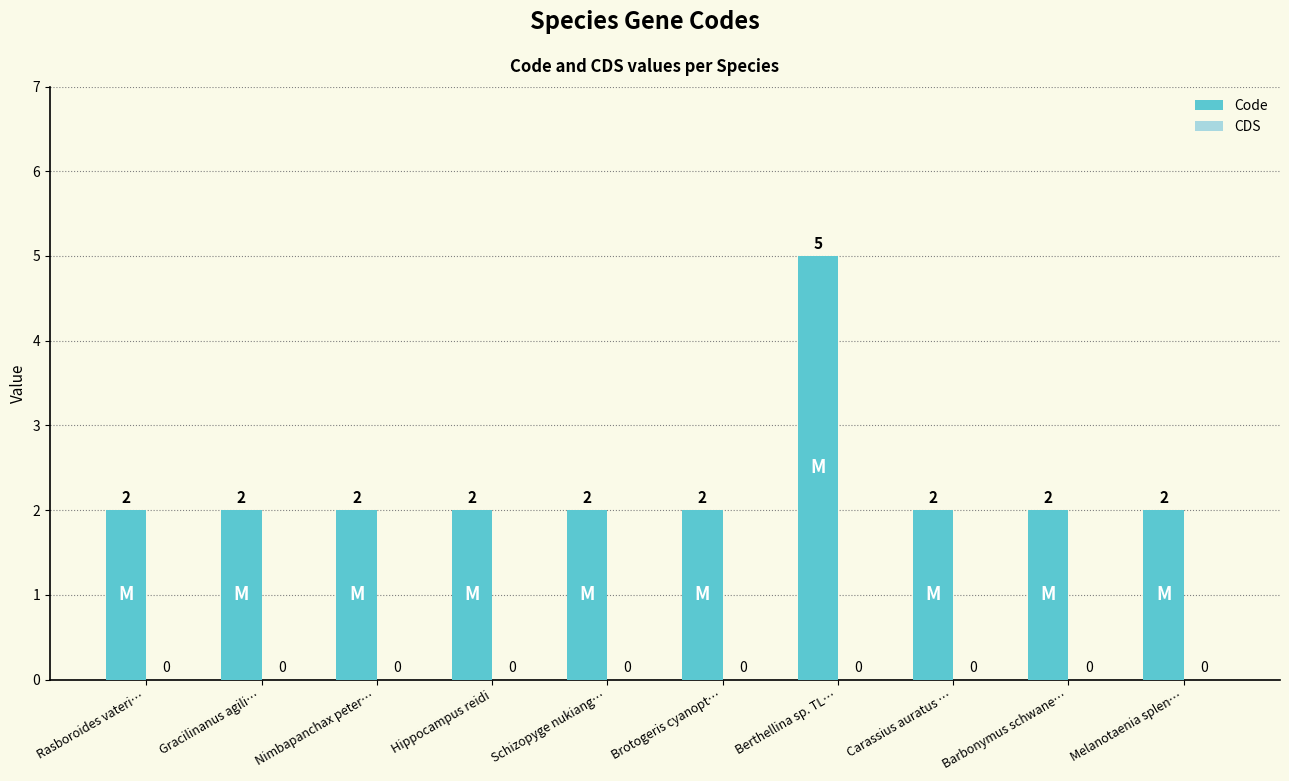

Reading left to right, extract all data points from this chart.

2	2	2	2	2	2	5	2	2	2